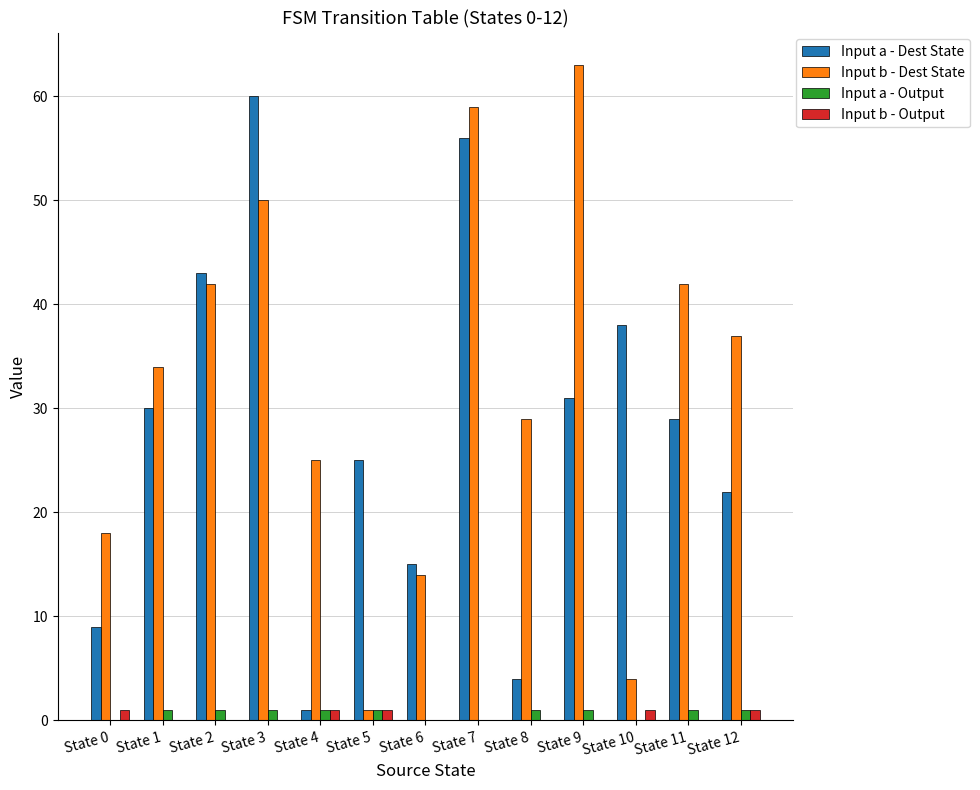

What is the sum of all Input a - Dest State values?

363